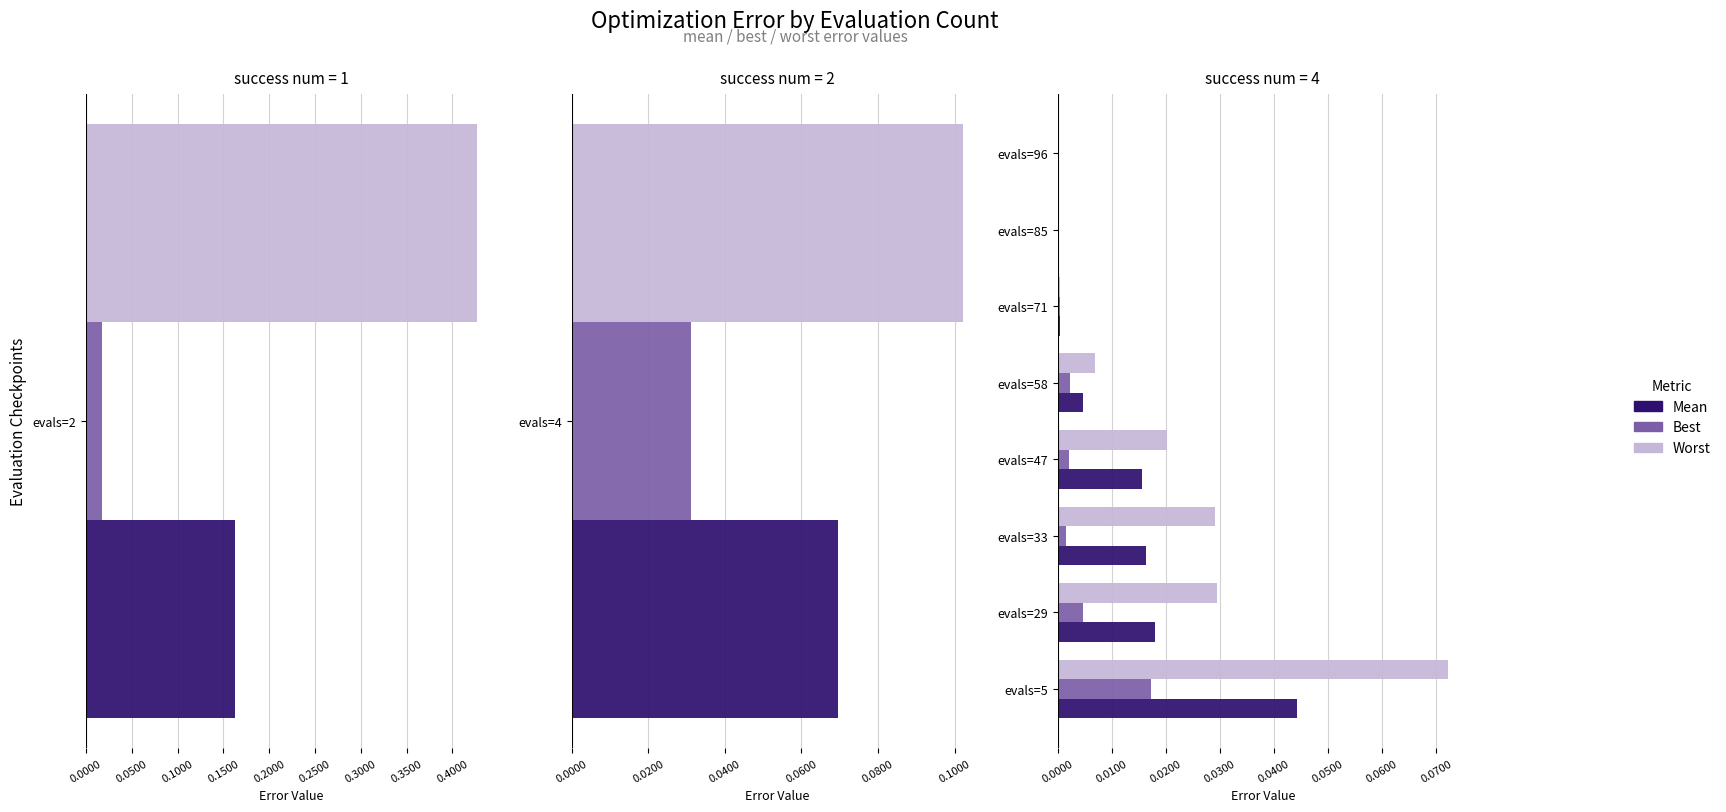

Is it true that best equals 0.0 at 0.0500?

True